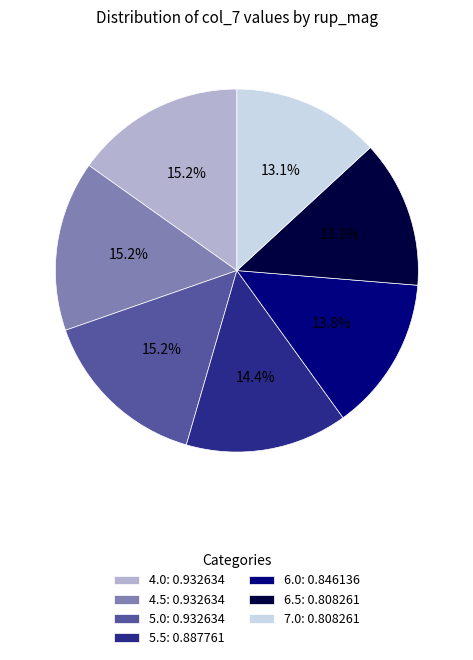

Is the sum of 4.5: 0.932634 and 6.5: 0.808261 greater than half?

No